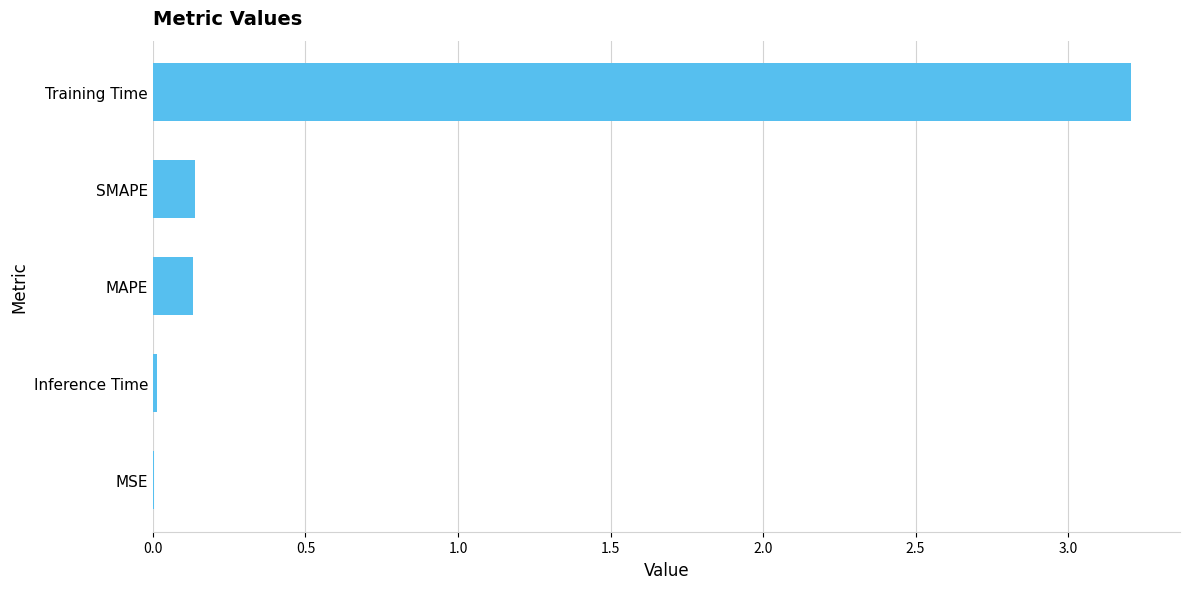

The chart shows a value of 0.1 at SMAPE. True or false?

True